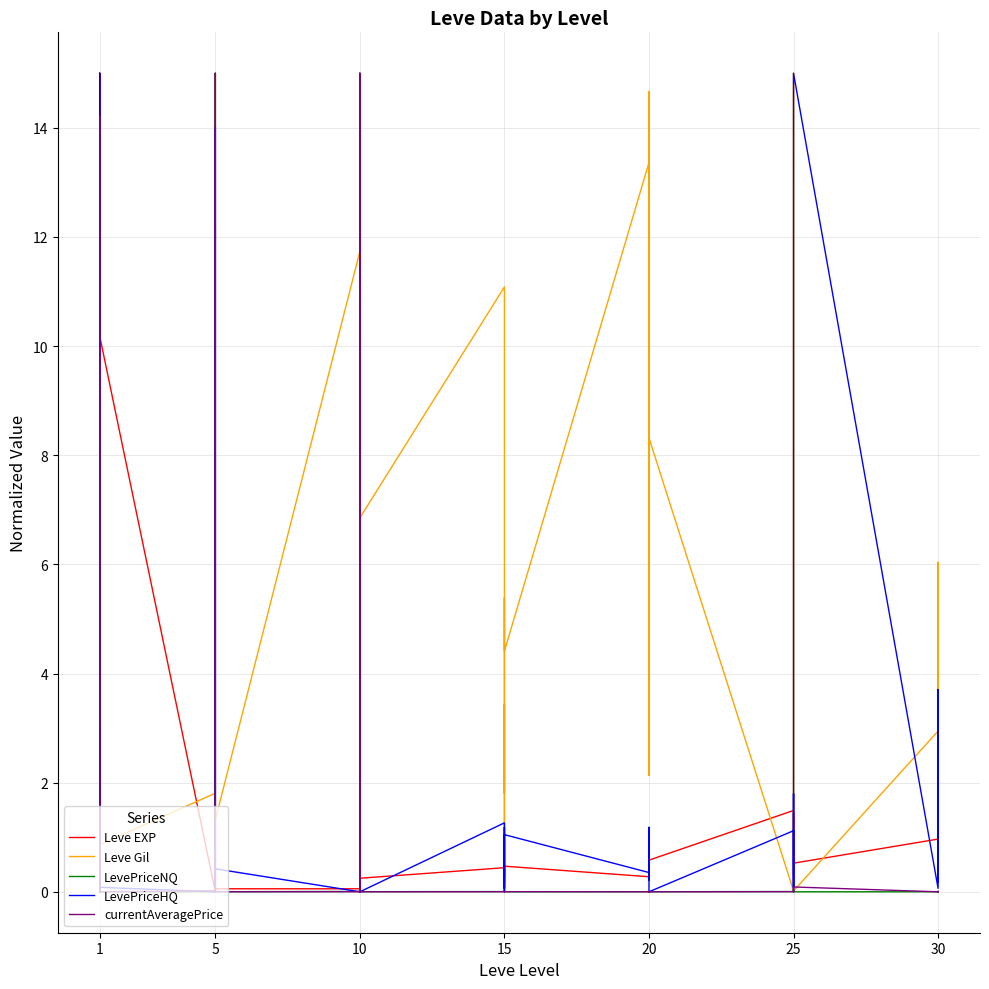

How many lines are shown in the chart?

5